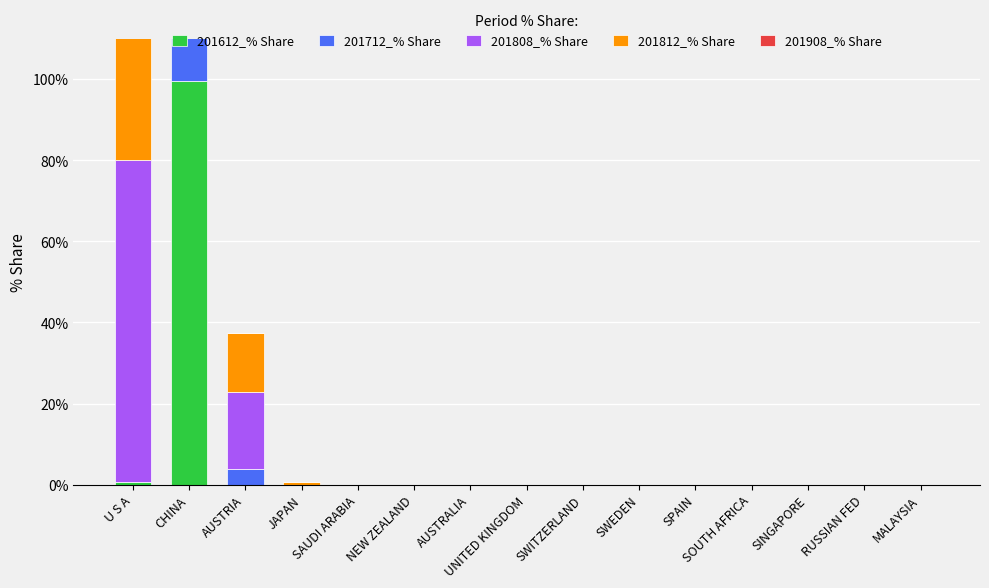

What is the label of the 15th bar from the left?

MALAYSIA